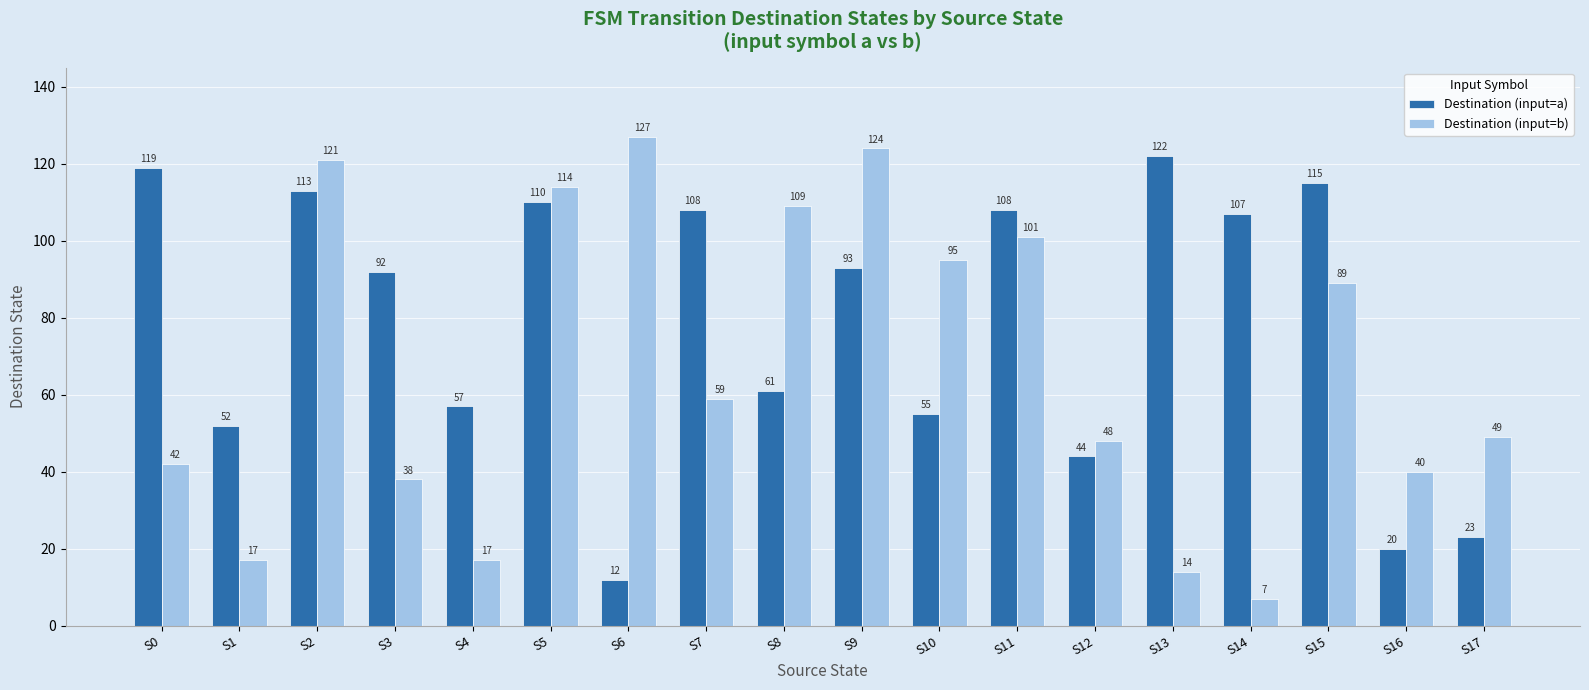

How many groups of bars are there?

18